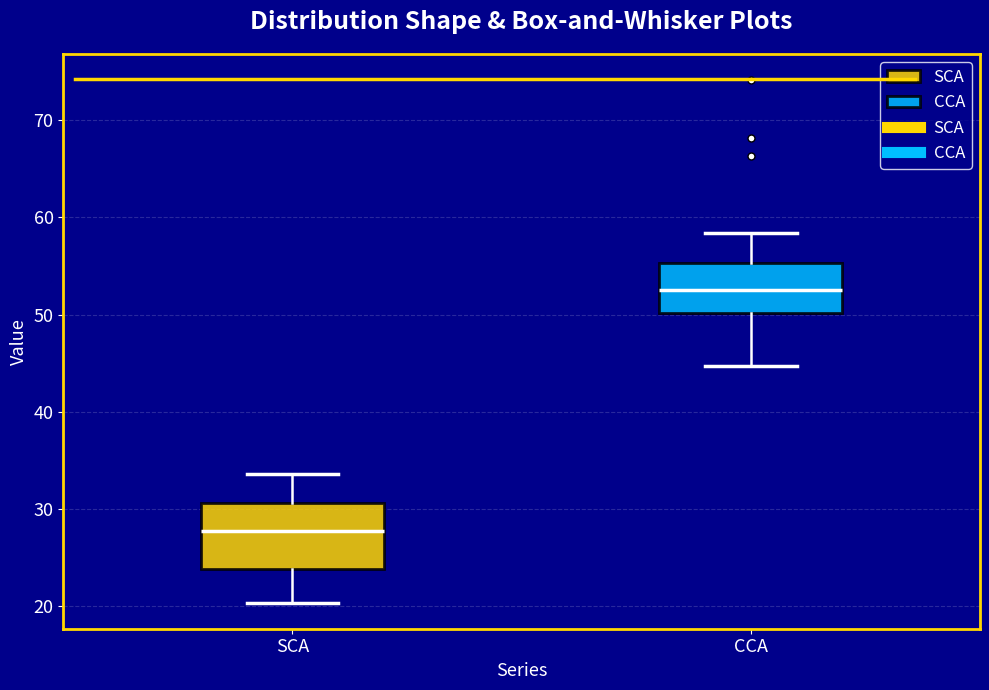

Which box is the tallest, from its lower edge to its upper edge?

SCA